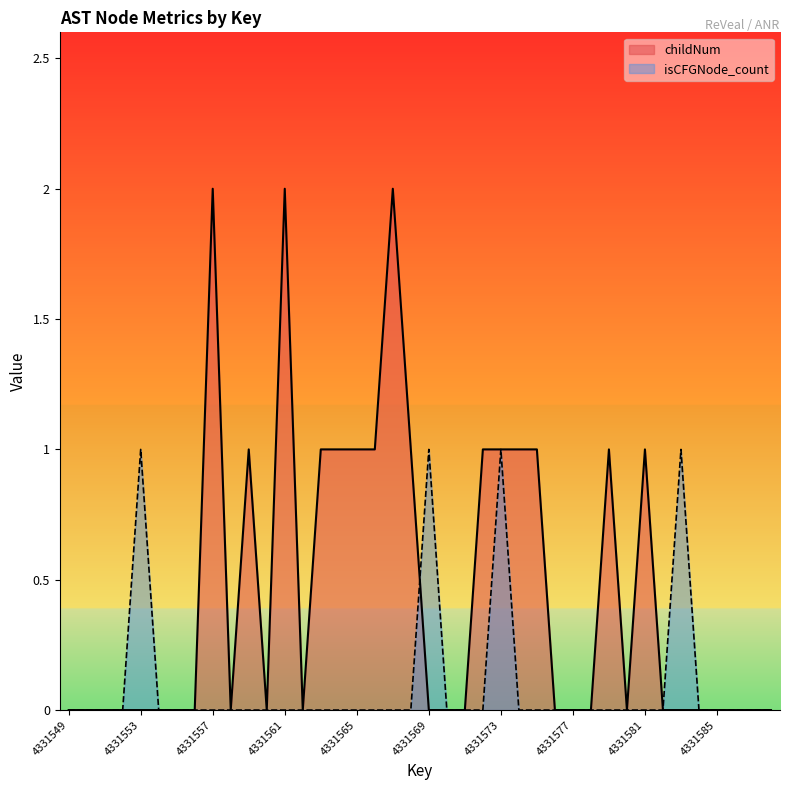

Reading right to left, list all the values displayed in this chart.

childNum: 4331588=0	4331587=0	4331586=0	4331585=0	4331584=0	4331583=0	4331582=0	4331581=1	4331580=0	4331579=1	4331578=0	4331577=0	4331576=0	4331575=1	4331574=1	4331573=1	4331572=1	4331571=0	4331570=0	4331569=0	4331568=1	4331567=2	4331566=1	4331565=1	4331564=1	4331563=1	4331562=0	4331561=2	4331560=0	4331559=1	4331558=0	4331557=2	4331556=0	4331555=0	4331554=0	4331553=0	4331552=0	4331551=0	4331550=0	4331549=0
isCFGNode_count: 4331588=0	4331587=0	4331586=0	4331585=0	4331584=0	4331583=1	4331582=0	4331581=0	4331580=0	4331579=0	4331578=0	4331577=0	4331576=0	4331575=0	4331574=0	4331573=1	4331572=0	4331571=0	4331570=0	4331569=1	4331568=0	4331567=0	4331566=0	4331565=0	4331564=0	4331563=0	4331562=0	4331561=0	4331560=0	4331559=0	4331558=0	4331557=0	4331556=0	4331555=0	4331554=0	4331553=1	4331552=0	4331551=0	4331550=0	4331549=0